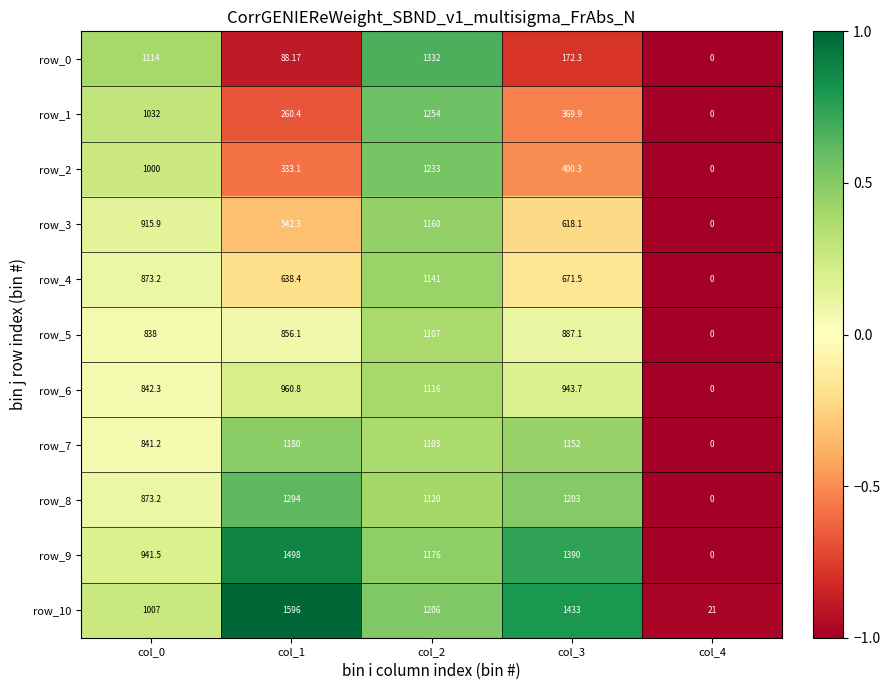

How many values in the row_10 series are below 1206?

2